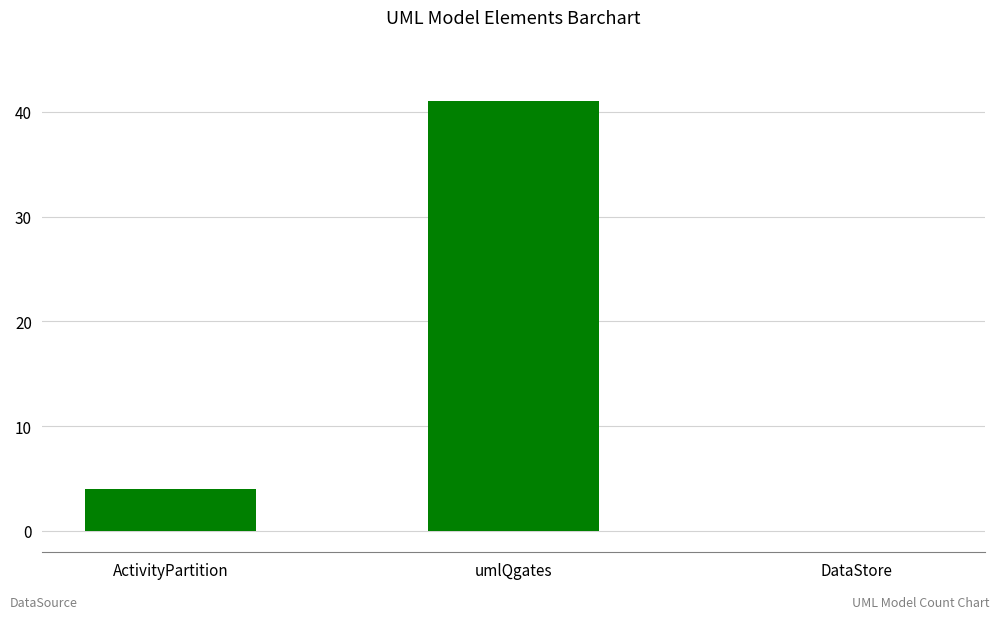

Reading right to left, extract all data points from this chart.

0	41	4